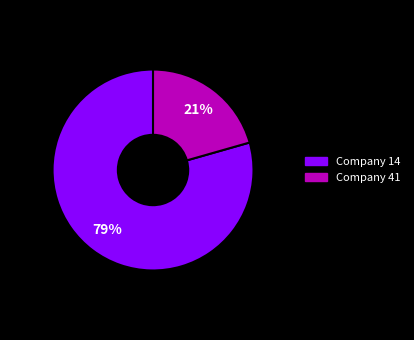

To the nearest percent, what is the average slice percentage?

50%